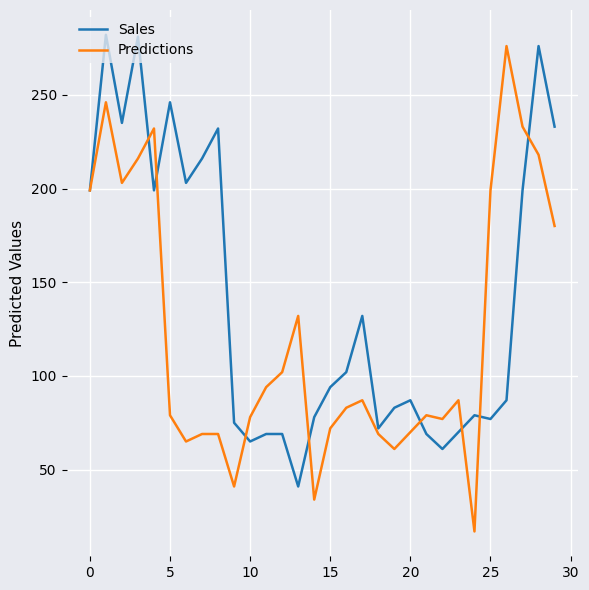

Which series has the largest total across all categories?

Sales